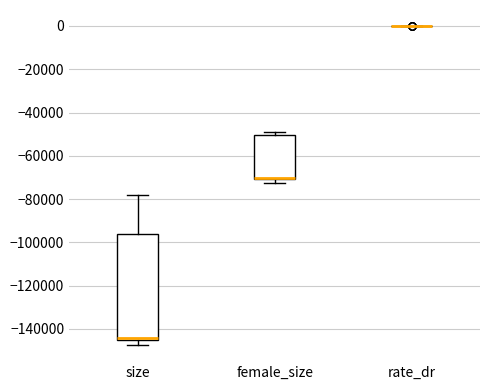

Reading left to right, transcribe this box plot: for each box, give where its median line is, the range the box spans, and where its two whiskers end, as read against the y-axis. The values are not printed on the chart, so give them approximately, as read against the axis.

size: median -144000, box -146000 to -96000, whiskers -148000 to -78000
female_size: median -70000 (drawn on the box's lower edge), box -70000 to -50000, whiskers -72000 to -48000
rate_dr: box collapsed to a line at 0, whiskers 0 to 0